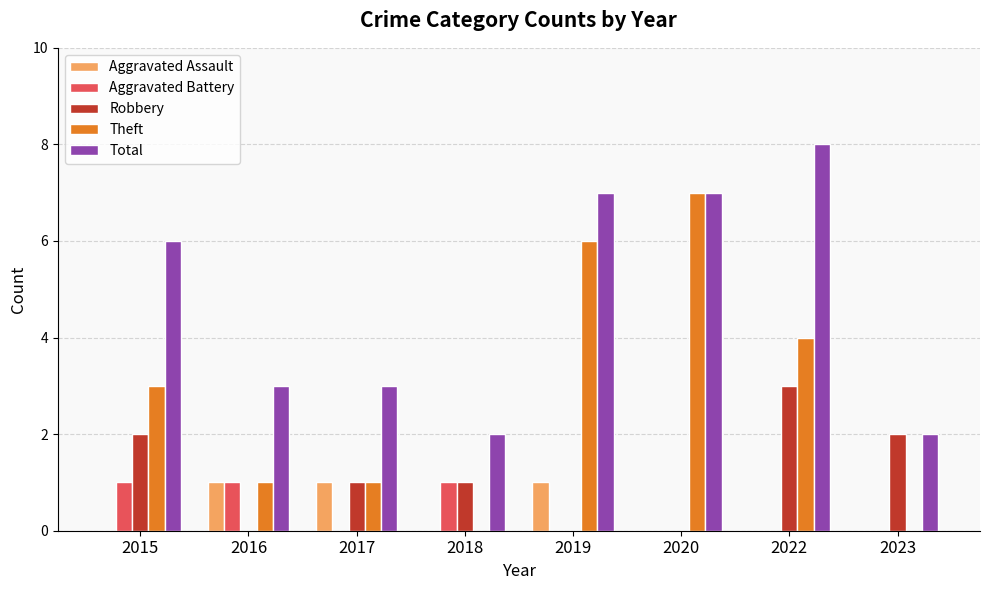

What is the maximum value shown in the chart?

8